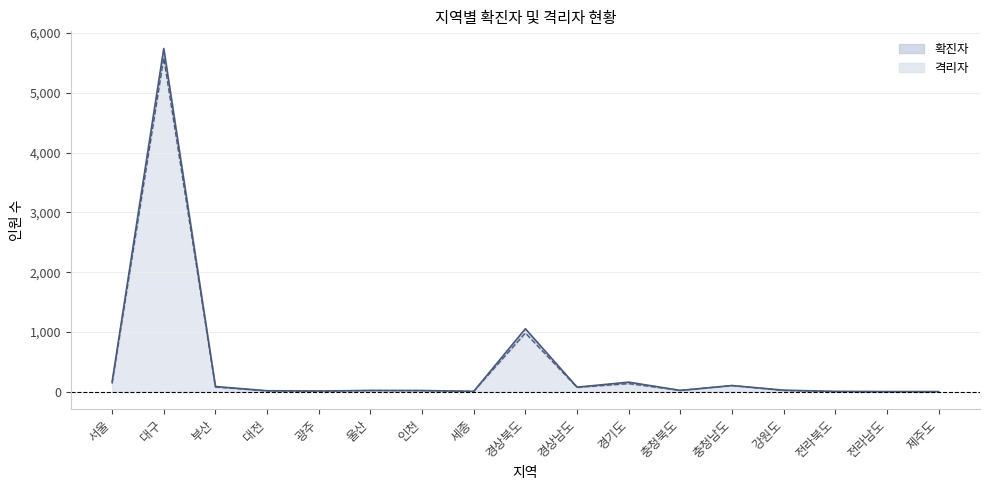

Which series has the largest total across all categories?

확진자